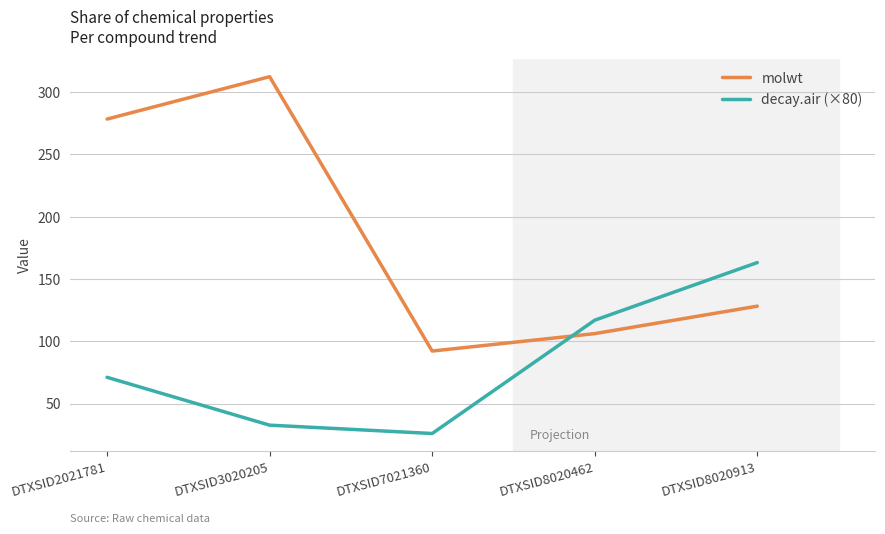

What is the difference between the second highest and minimum values in the decay.air (×80) series?

90.9